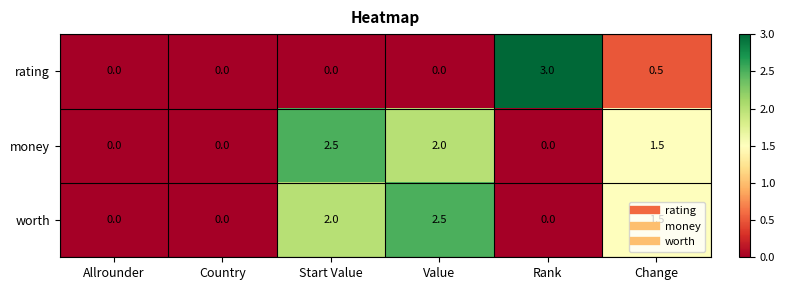

What is the maximum value for rating?

3.0